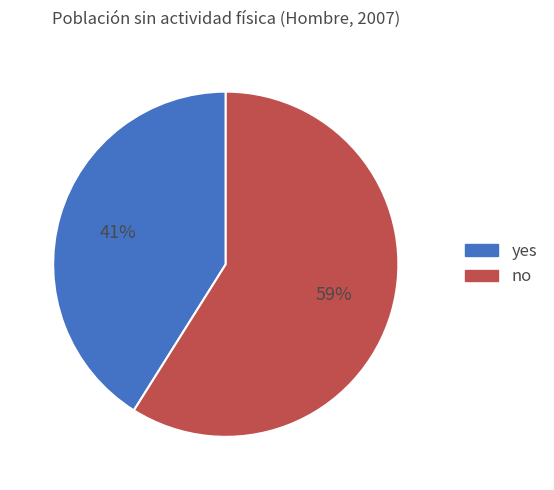

To the nearest percent, what is the average slice percentage?

50%